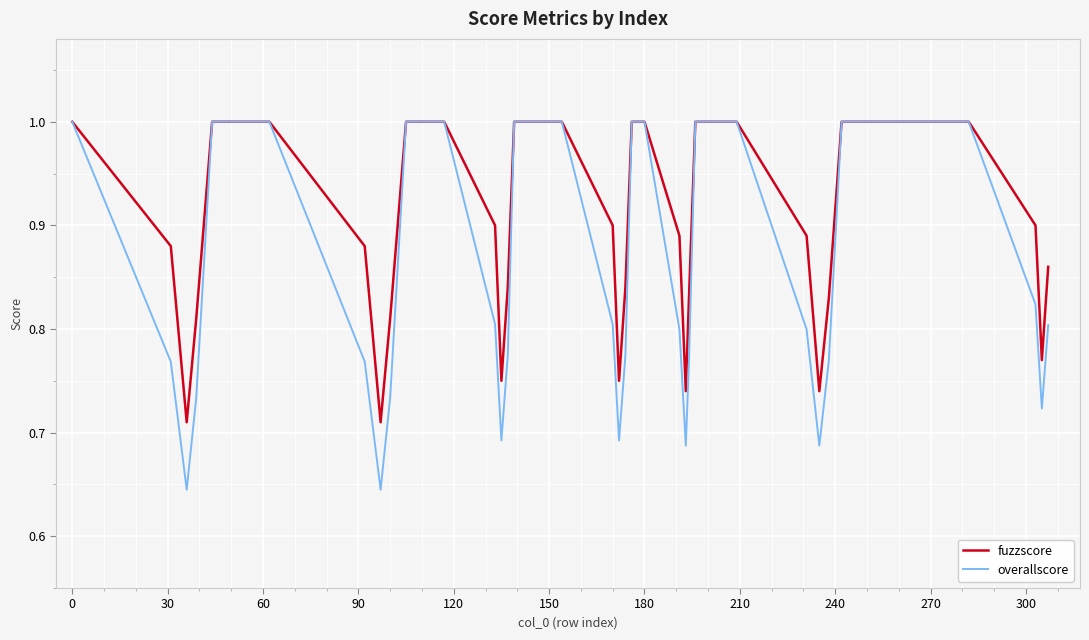

What is the highest value of the fuzzscore series?

1.0